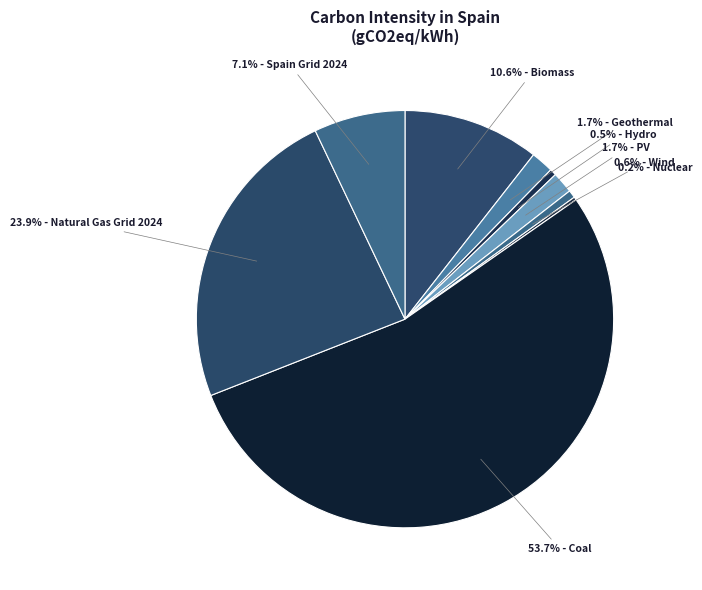

How many segments does this pie chart have?

9